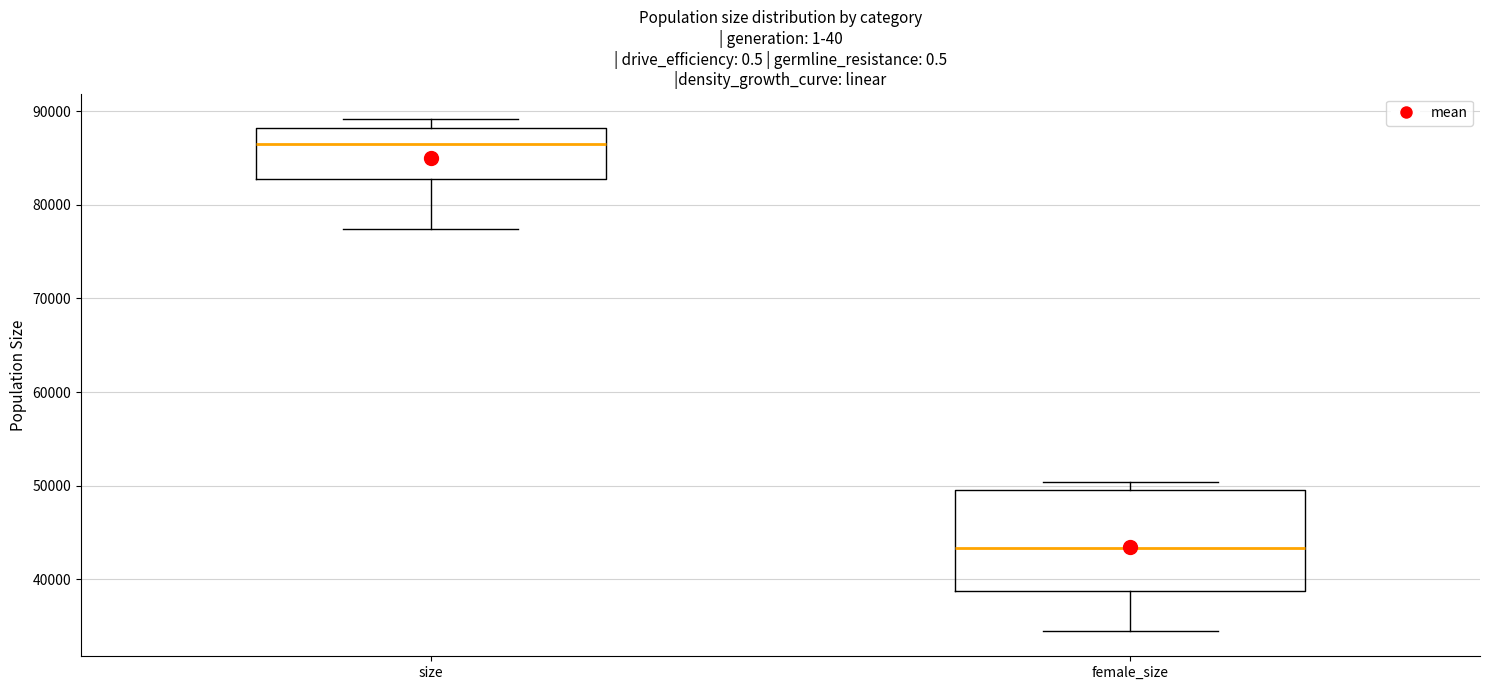

Which box is the tallest, from its lower edge to its upper edge?

female_size